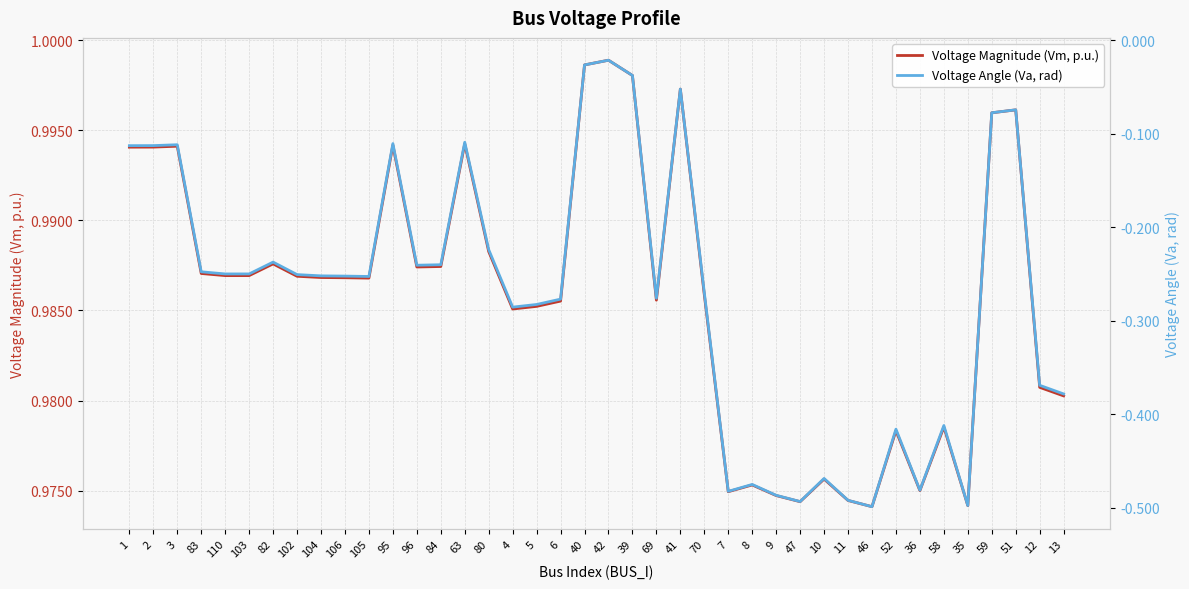

Is the value of Voltage Magnitude (Vm, p.u.) at 47 greater than the value of Voltage Angle (Va, rad) at 40?

Yes